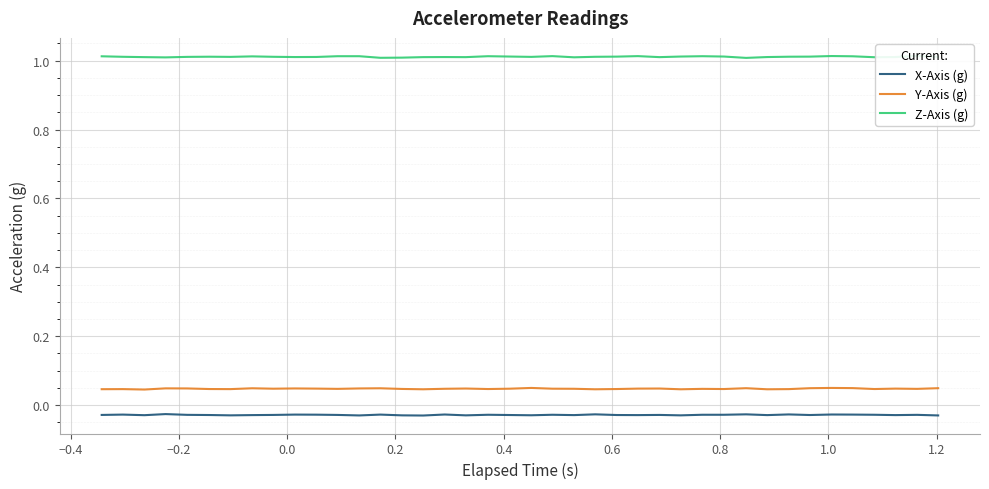

True or false: X-Axis (g) and Y-Axis (g) cross at least once.

False